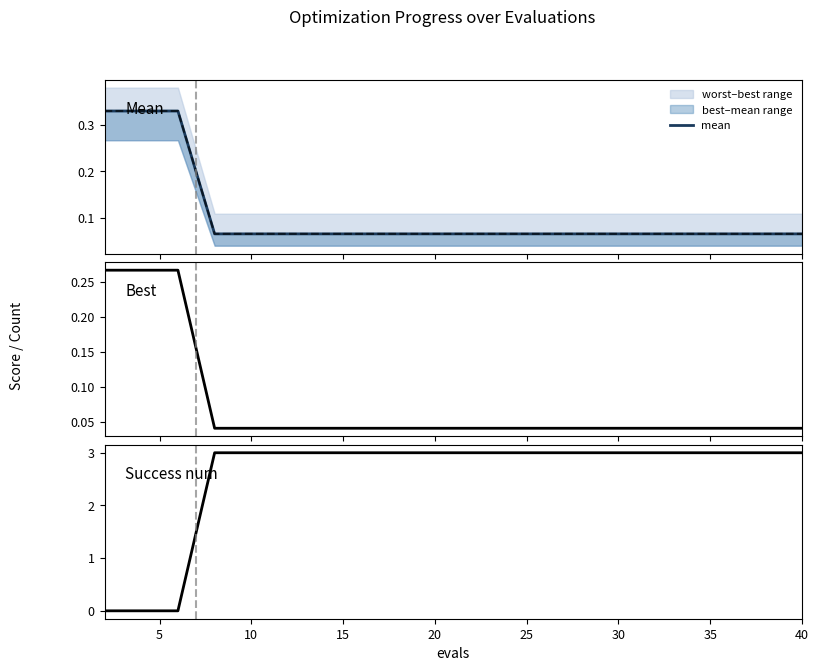

How many lines are shown in the chart?

3